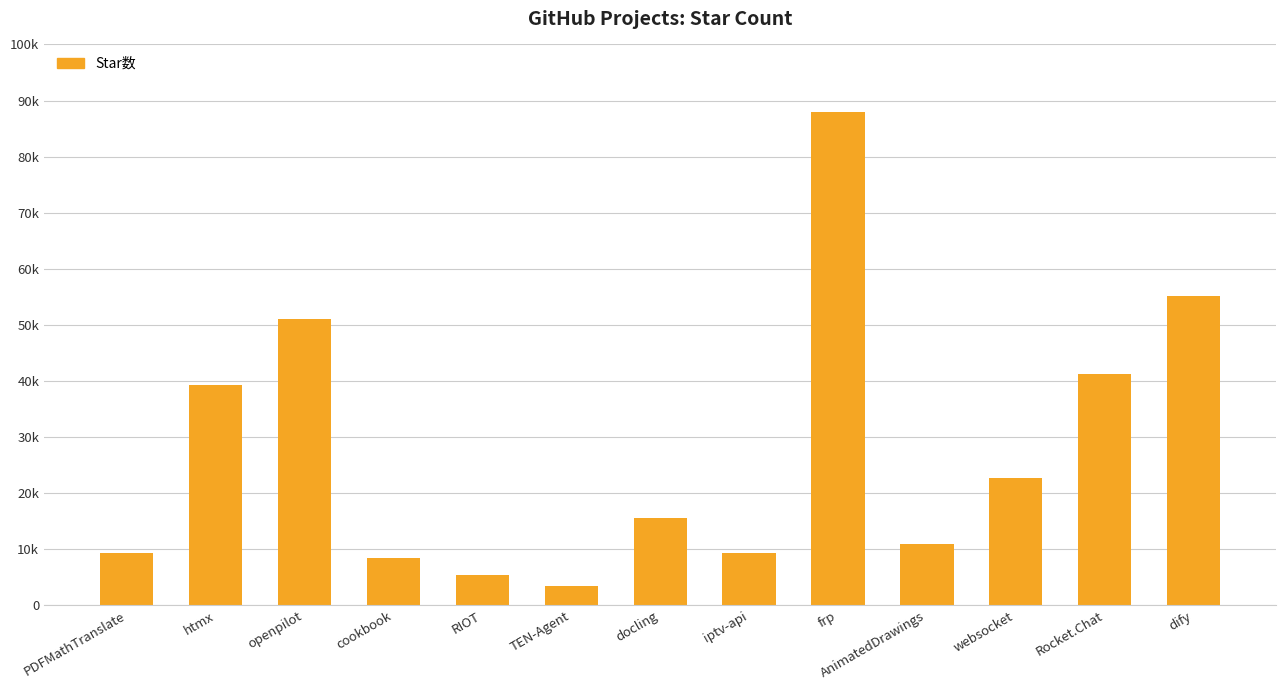

Reading left to right, extract all data points from this chart.

PDFMathTranslate=9382	htmx=39300	openpilot=51048	cookbook=8341	RIOT=5330	TEN-Agent=3379	docling=15488	iptv-api=9238	frp=88002	AnimatedDrawings=10965	websocket=22727	Rocket.Chat=41264	dify=55196